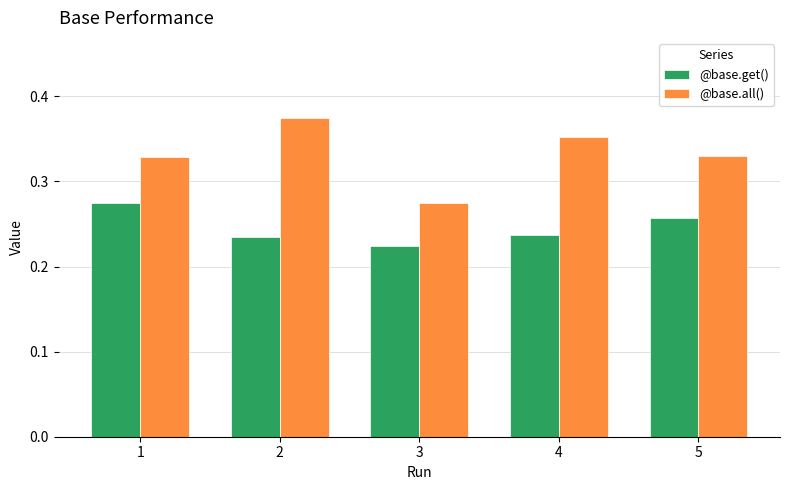

At how many categories does at least one series exceed 0?

5